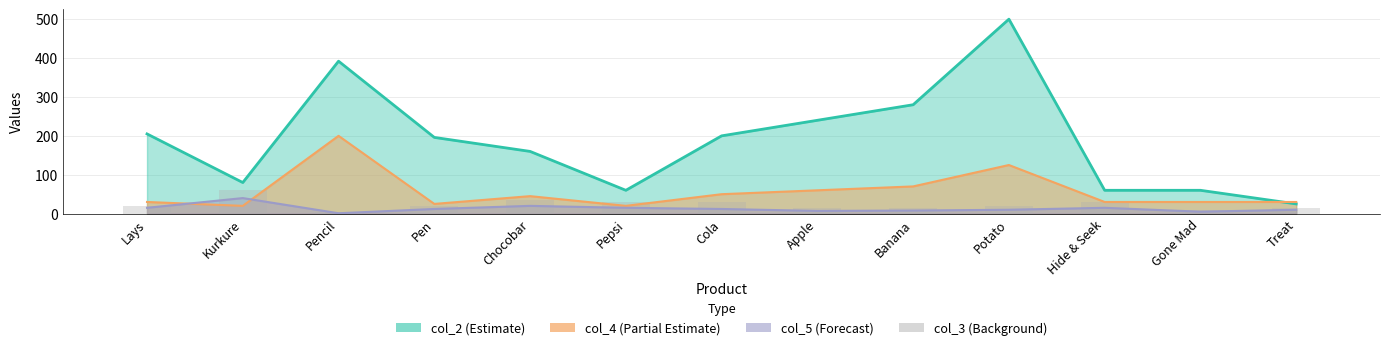

What is the label of the 13th bar from the right?

Lays